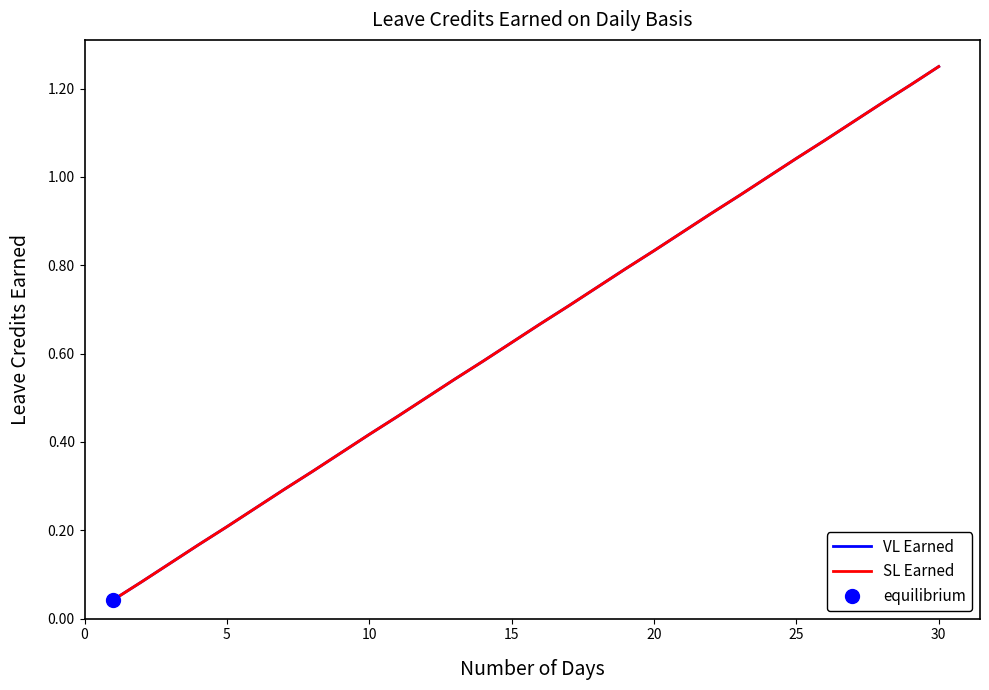

How many series are shown in this chart?

2